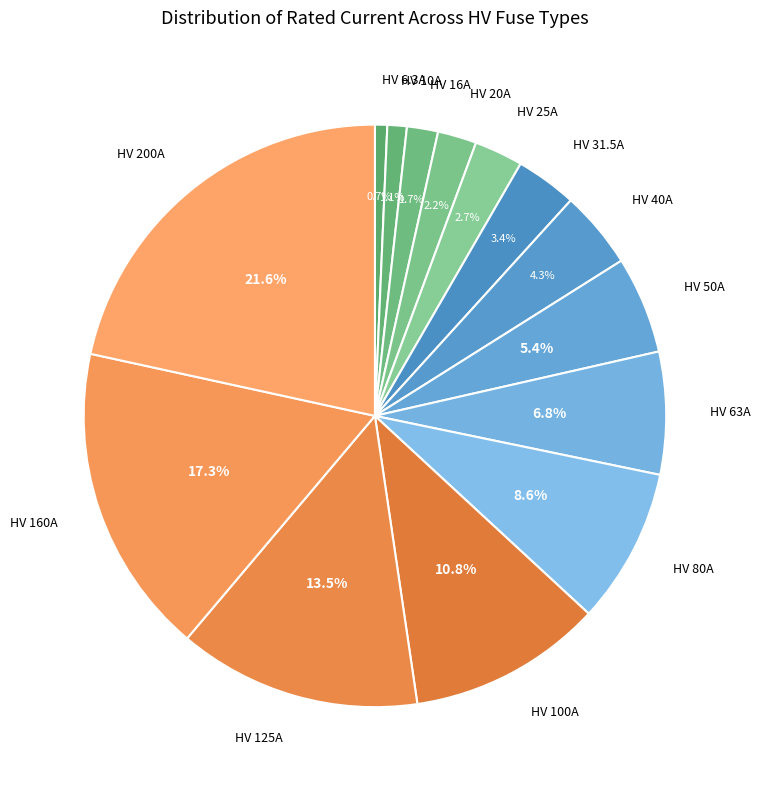

How many slices are in this pie chart?

14